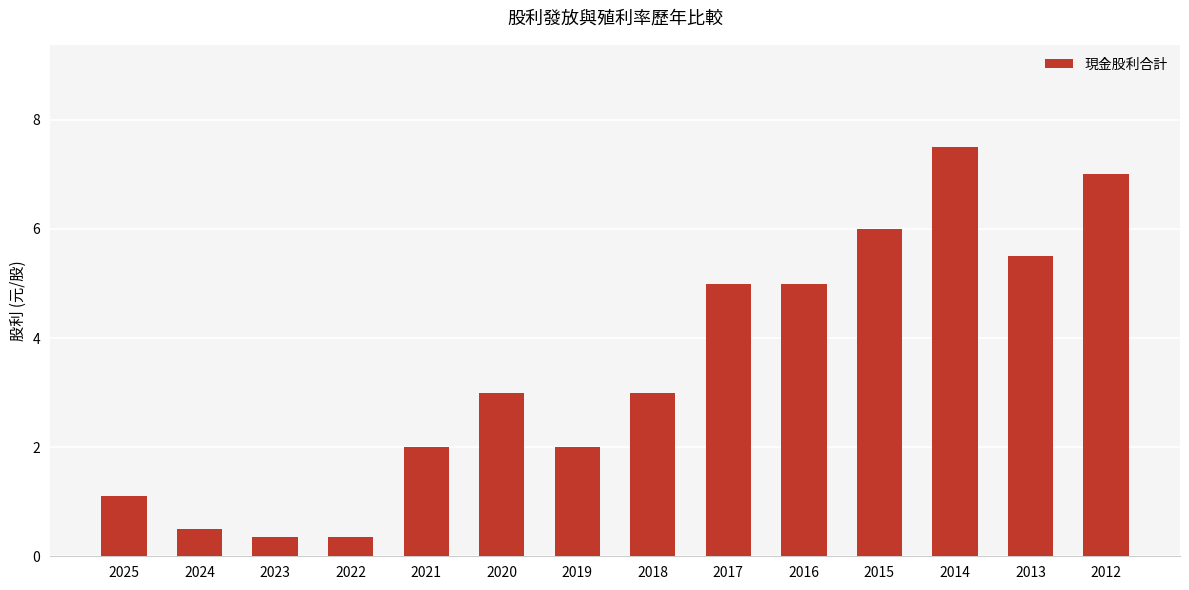

Read the value at 2013.

5.5